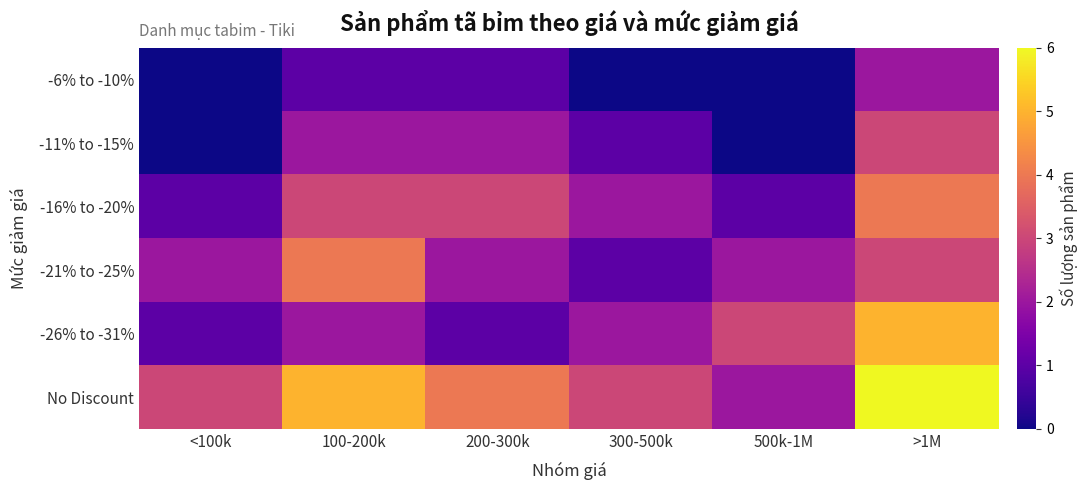

Which series changed the most between <100k and 100-200k?

-11% to -15%